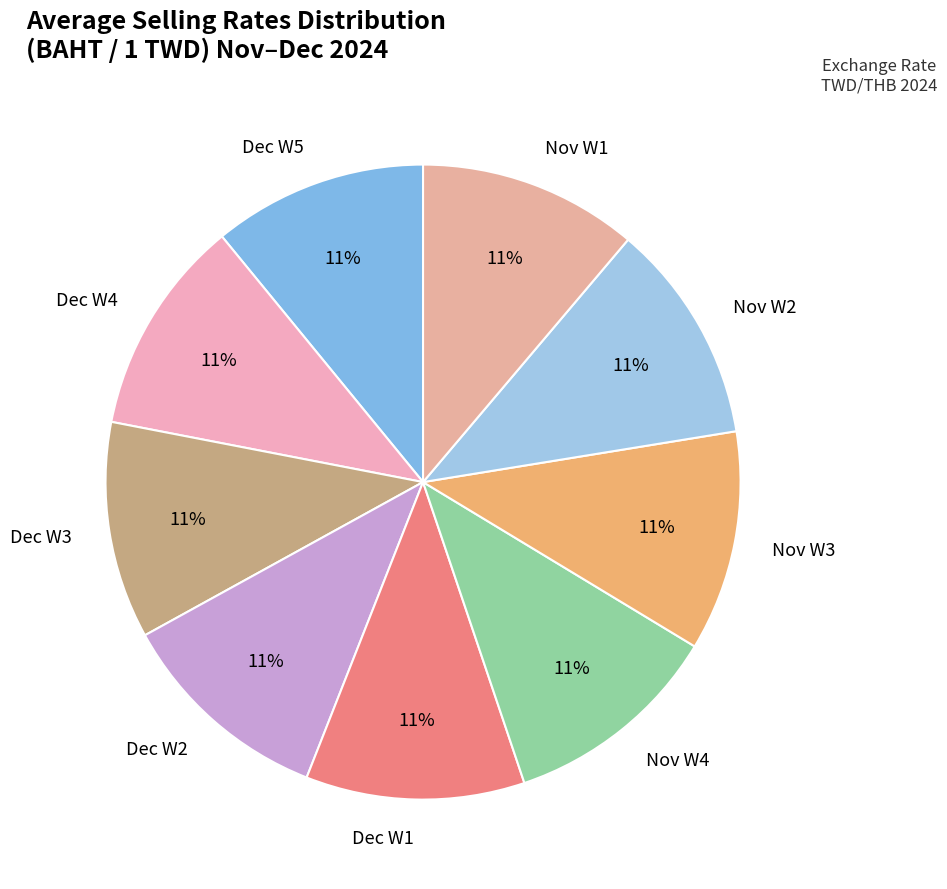

To the nearest percent, what is the average slice percentage?

11%